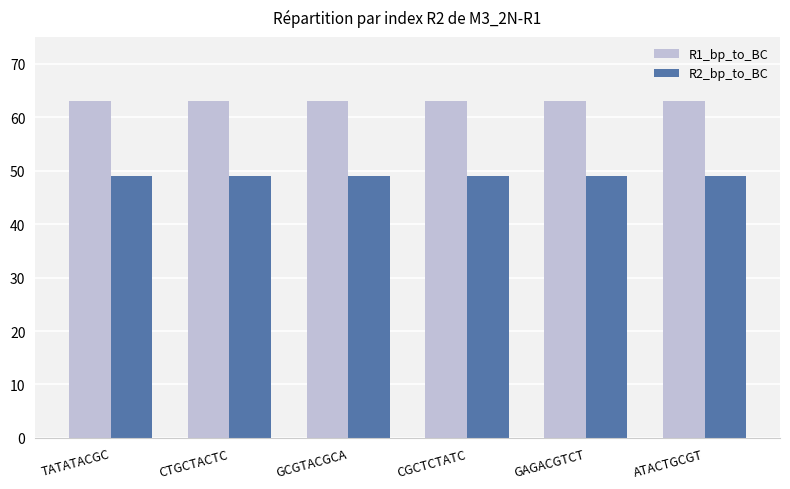

The R1_bp_to_BC series shows 63 at ATACTGCGT. True or false?

True